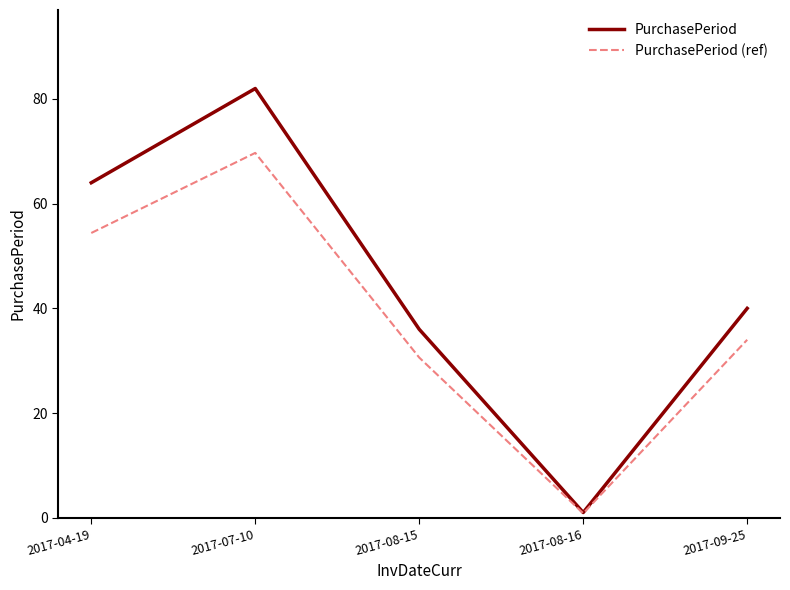

Is it true that PurchasePeriod (ref) equals 30.6 at 2017-08-15?

True